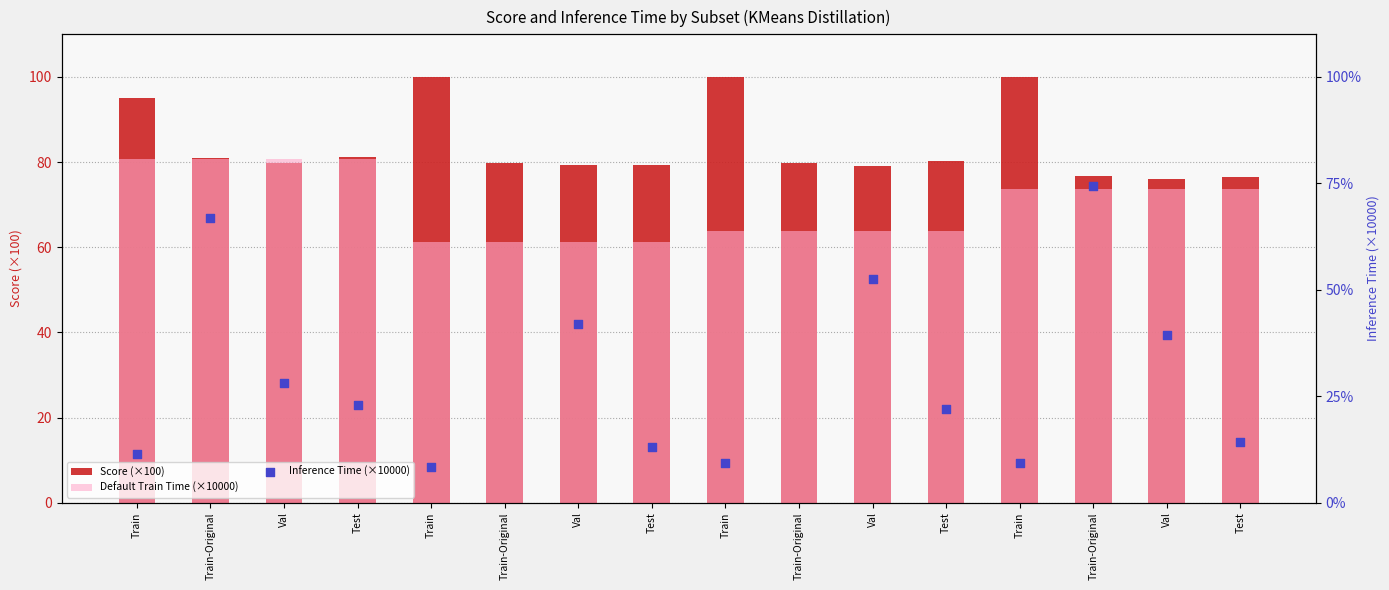

What are all the series names shown in the legend?

Score (×100), Default Train Time (×10000), Inference Time (×10000)